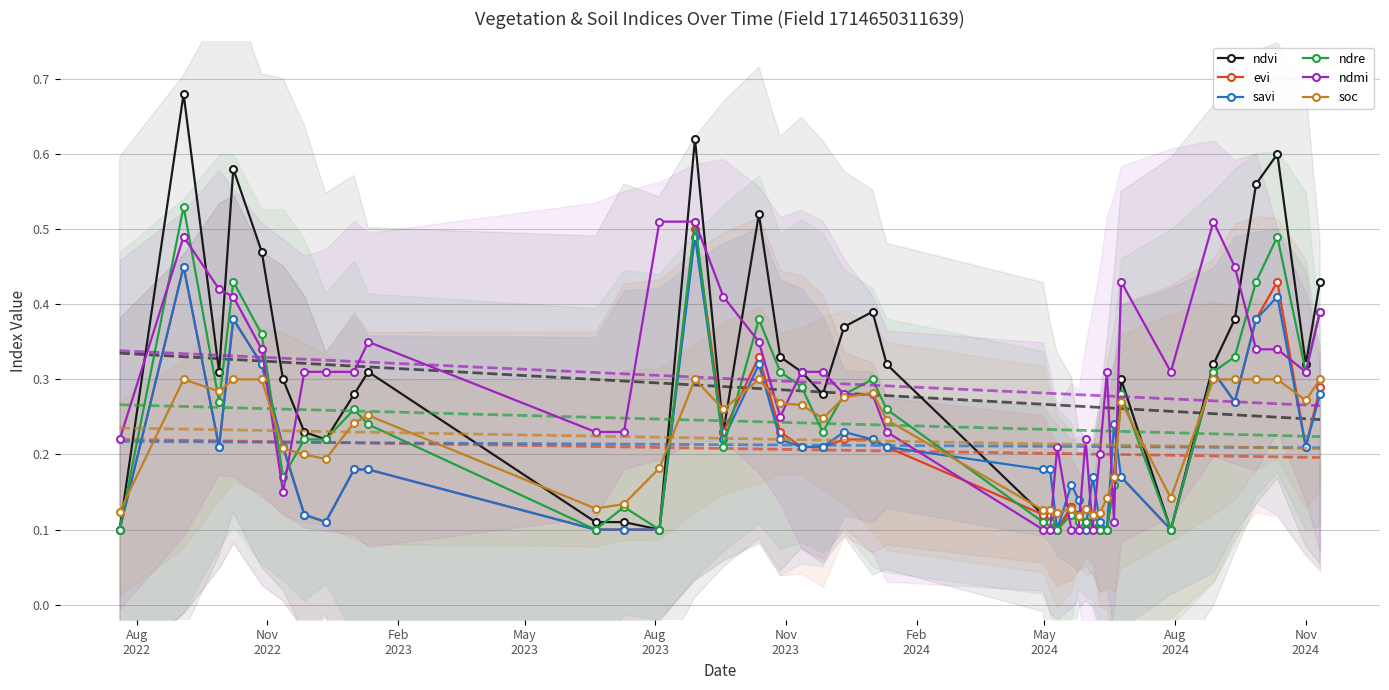

How many ndre values are between 0 and 1?

40